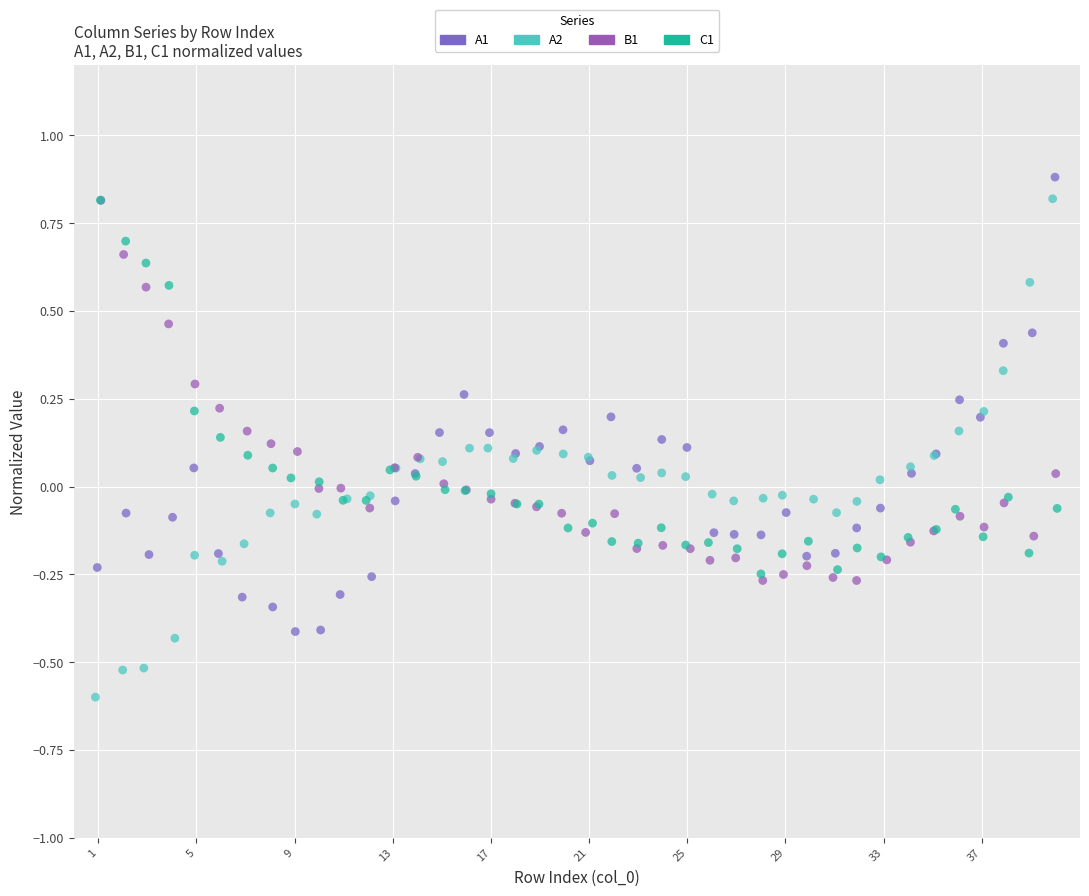

Which series contains the highest Y value?

A1